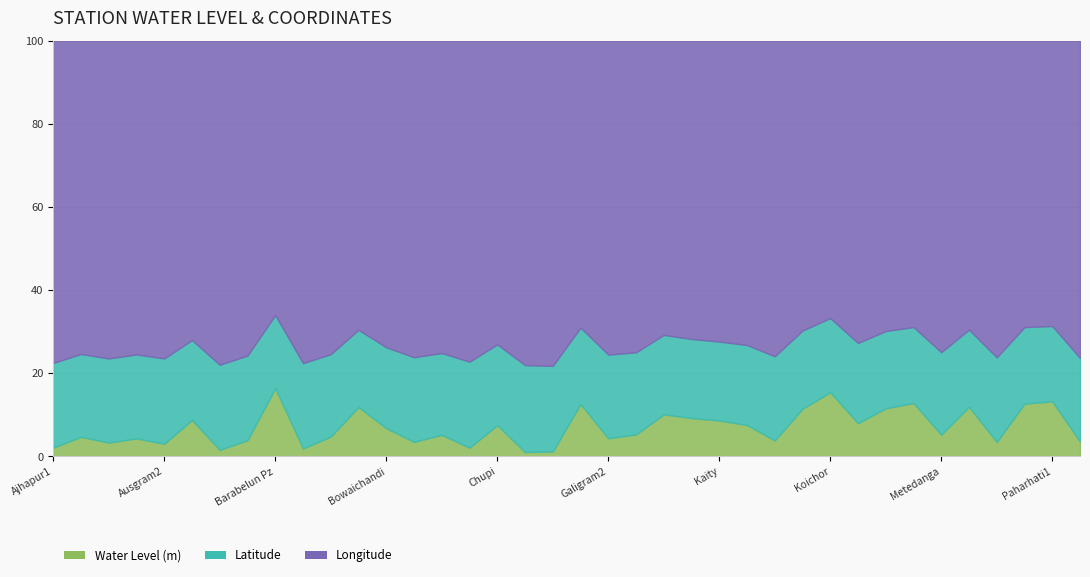

How many interior local valleys does the Water Level (m) series have?

12